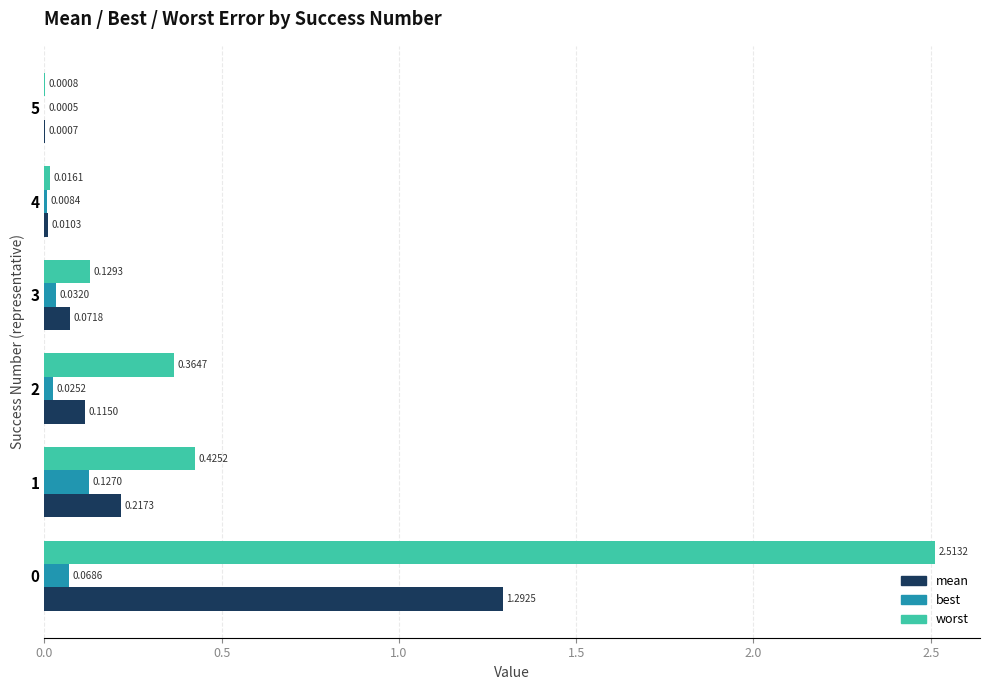

Which series changed the most between 1 and 3?

worst